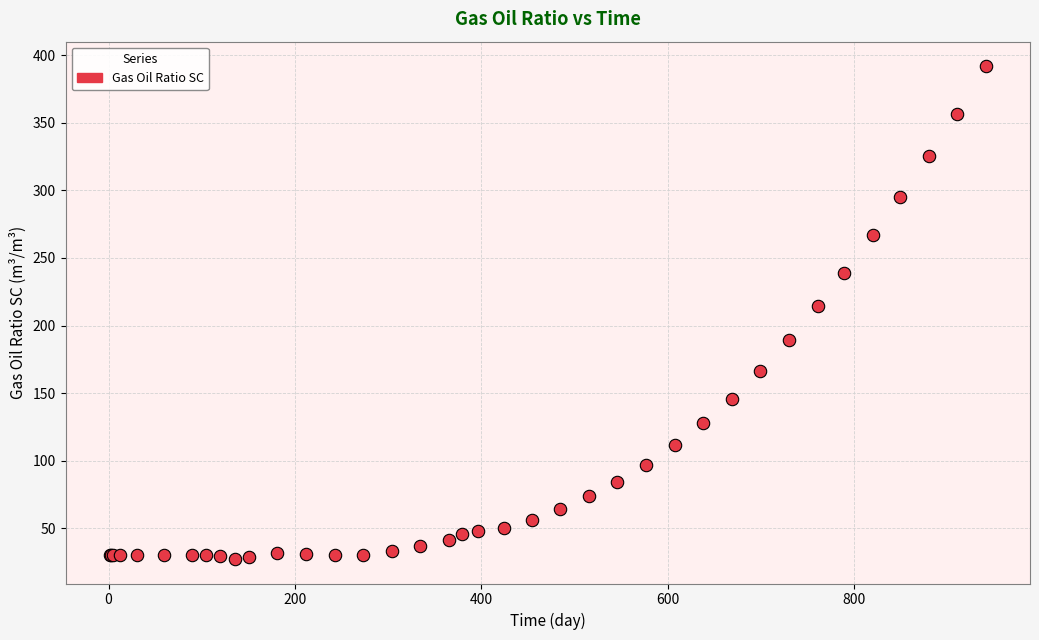

What Y value in the scatter plot is closest to 209?

214.6